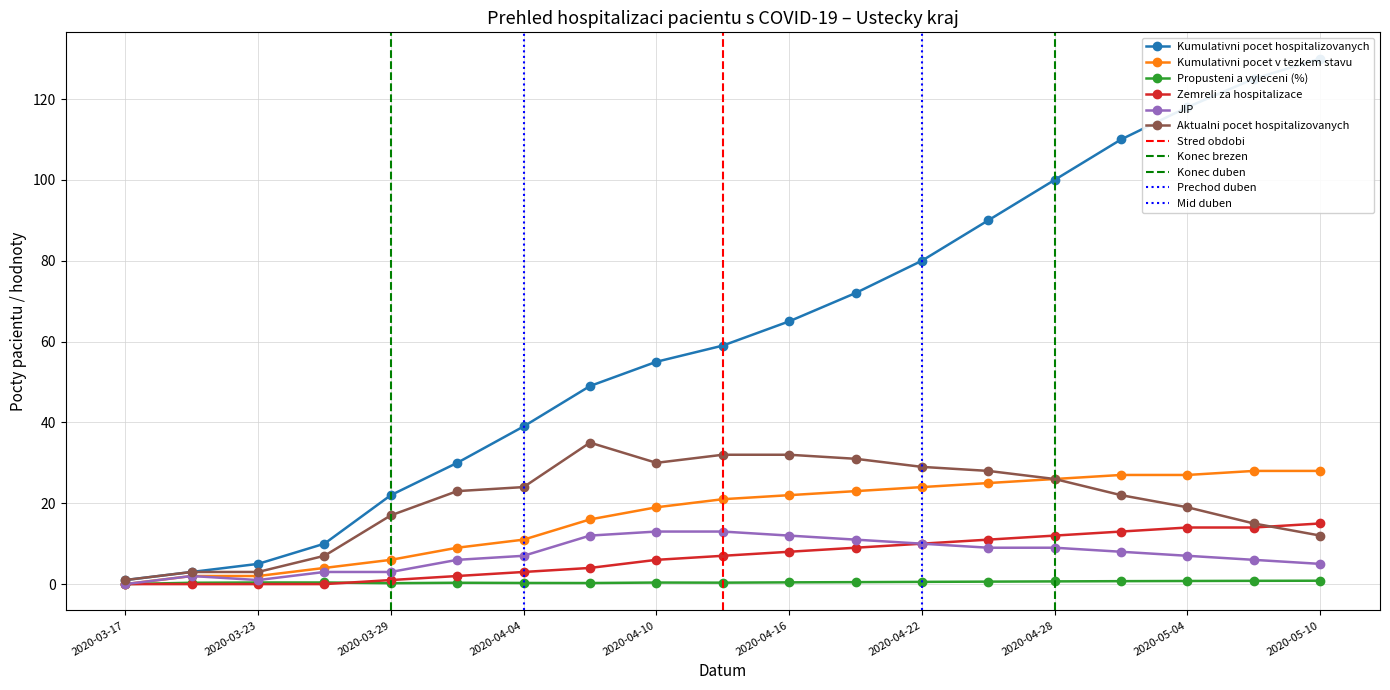

What are all the series names shown in the legend?

Kumulativni pocet hospitalizovanych, Kumulativni pocet v tezkem stavu, Propusteni a vyleceni (%), Zemreli za hospitalizace, JIP, Aktualni pocet hospitalizovanych